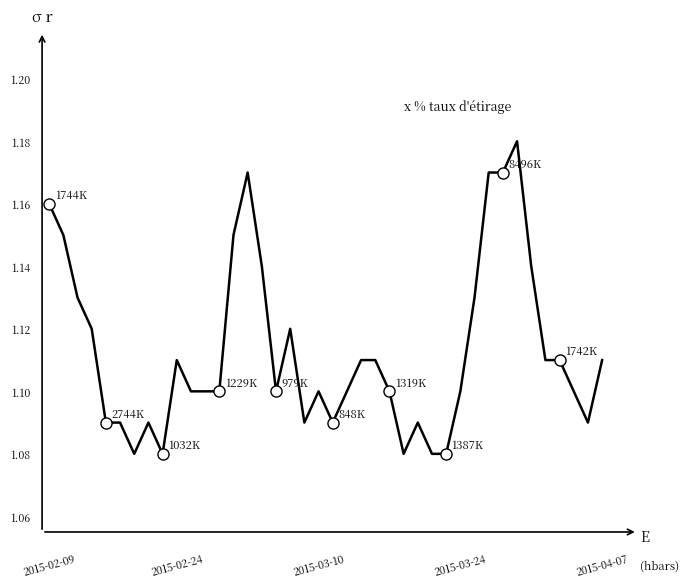

Does the chart display data point markers on the line(s)?

No